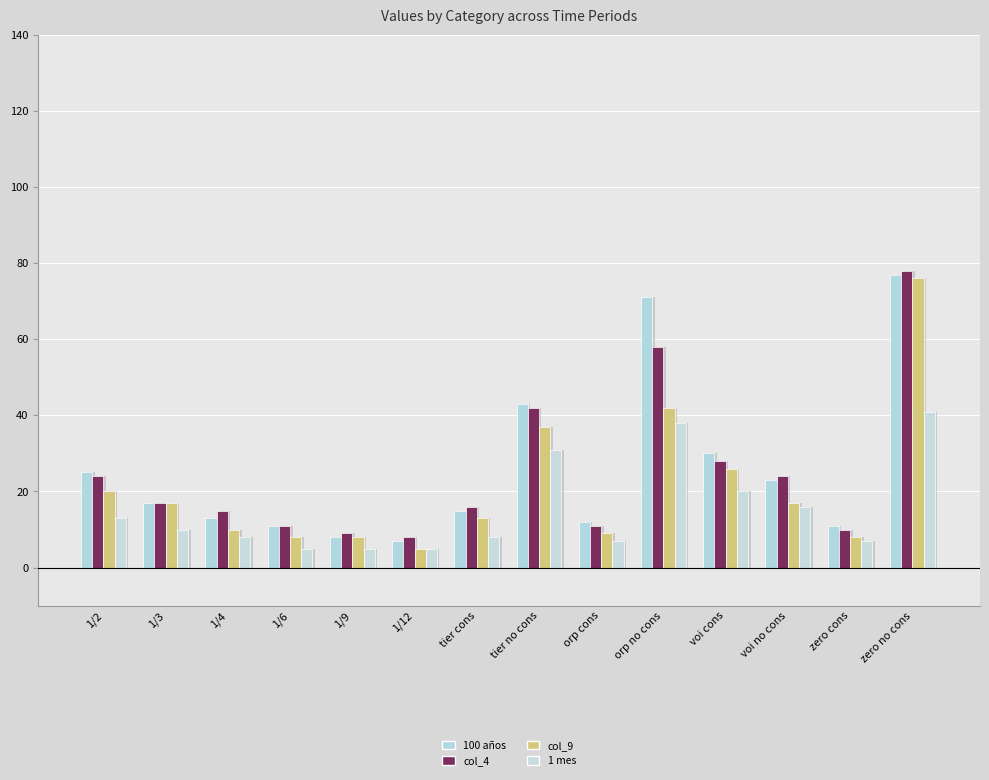

What is the lowest value of the col_4 series?

8